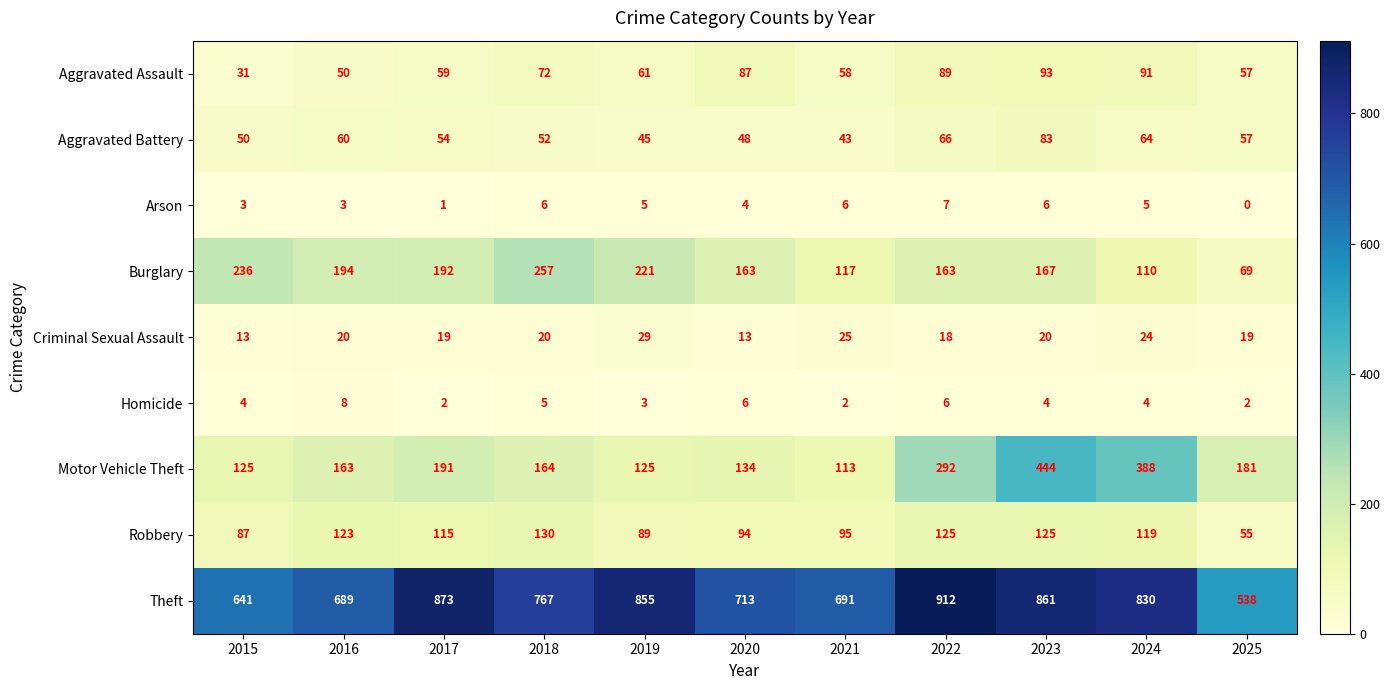

How many series are shown in this chart?

9